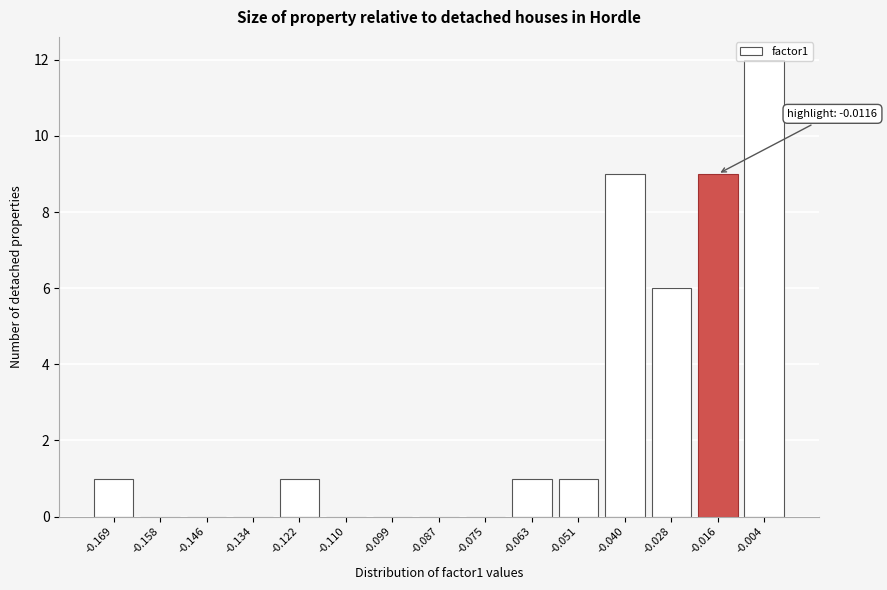

What is the change in value from -0.110 to -0.028?

+6